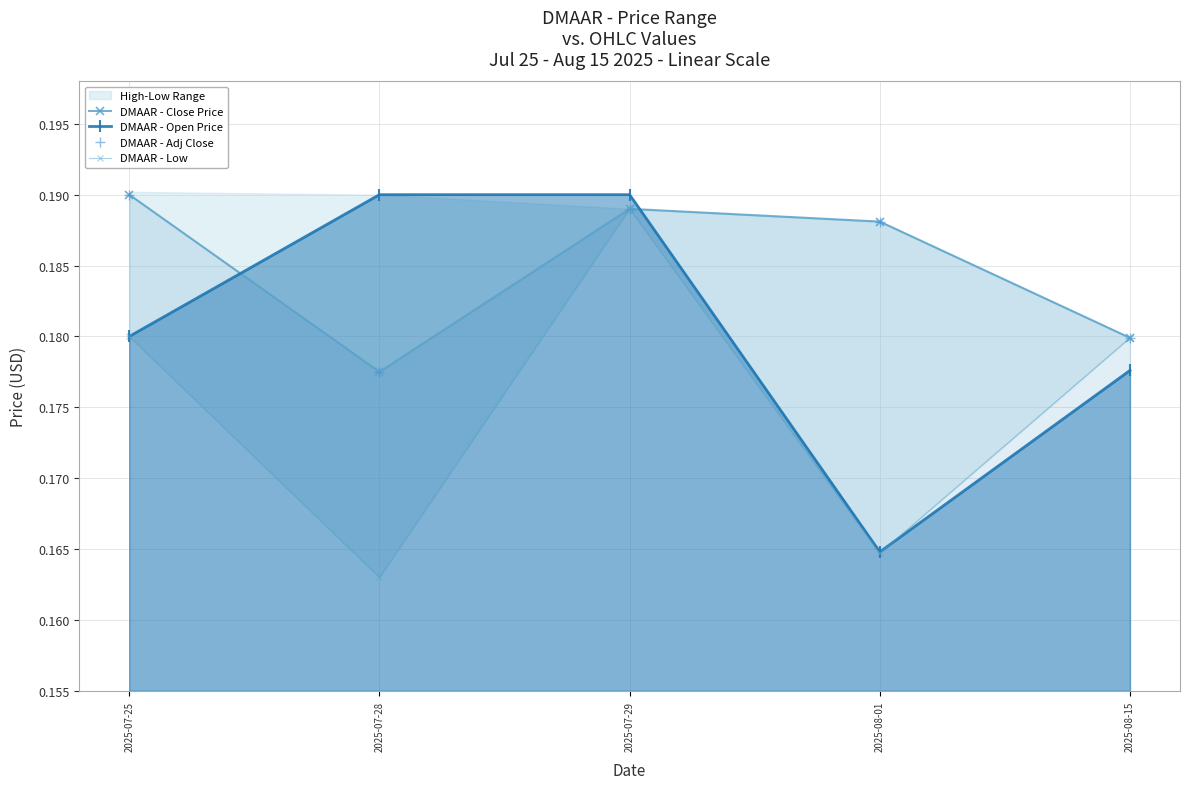

What is the minimum value for DMAAR - Close Price?

0.2